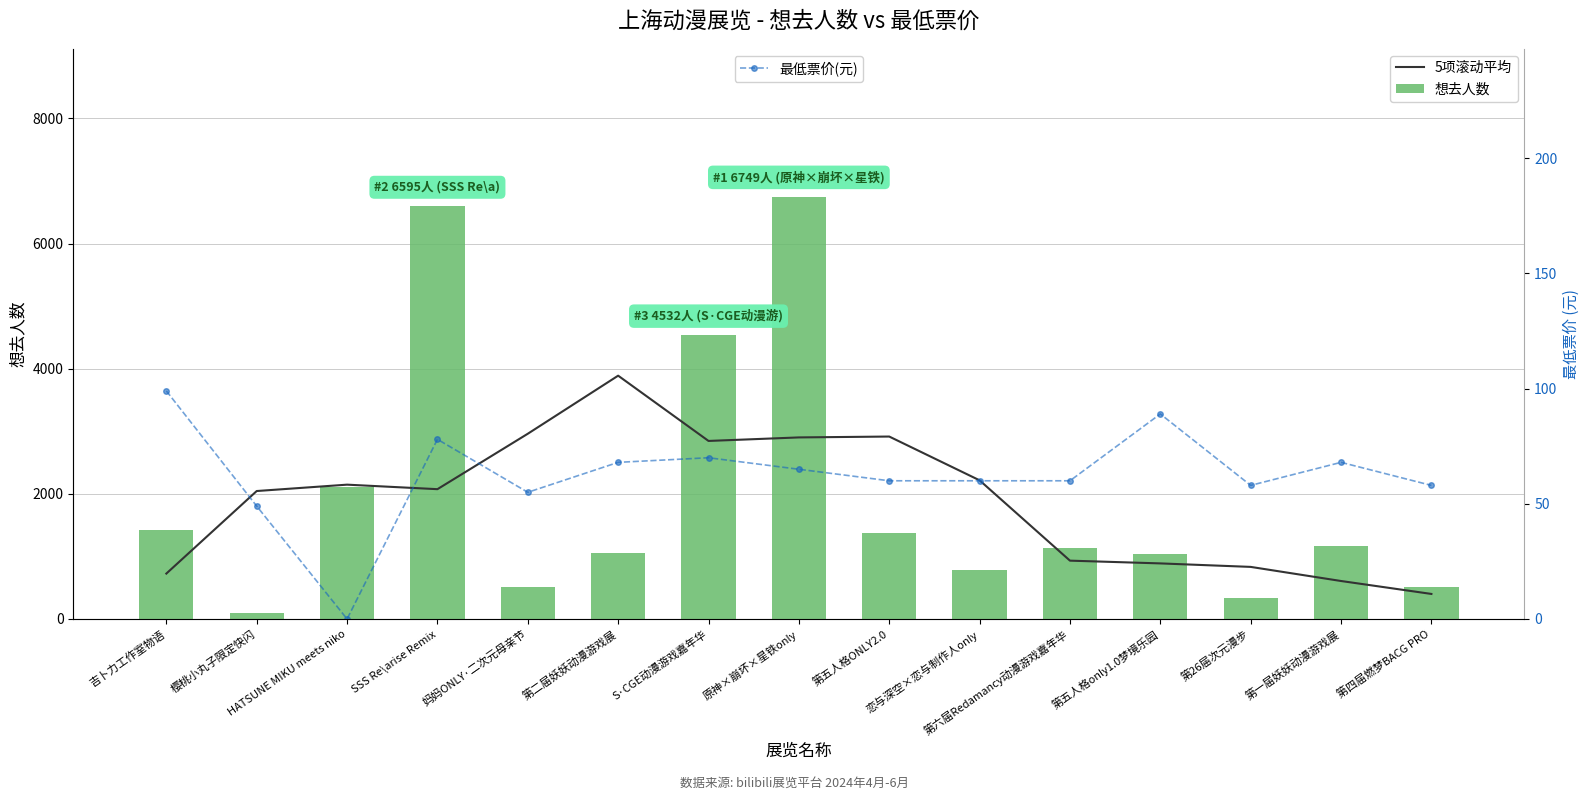

What value does the 想去人数 series have at 妈妈ONLY·二次元母亲节?

509